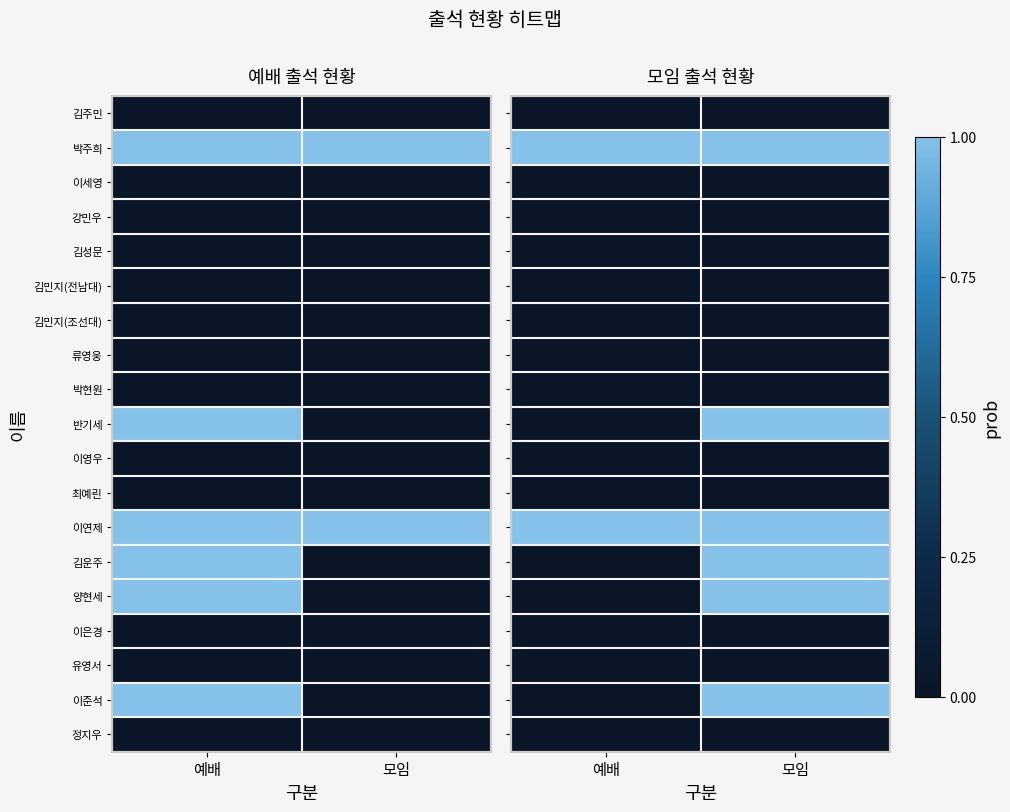

Is the value of 최예린 at 모임 greater than the value of 반기세 at 예배?

No